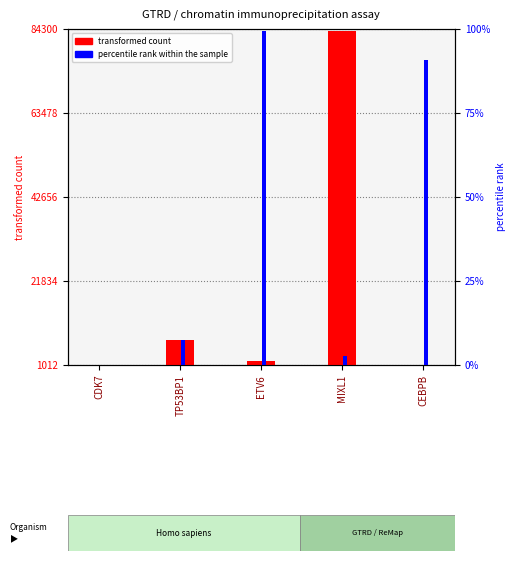

True or false: transformed count has a value of 9601 at TP53BP1.

False